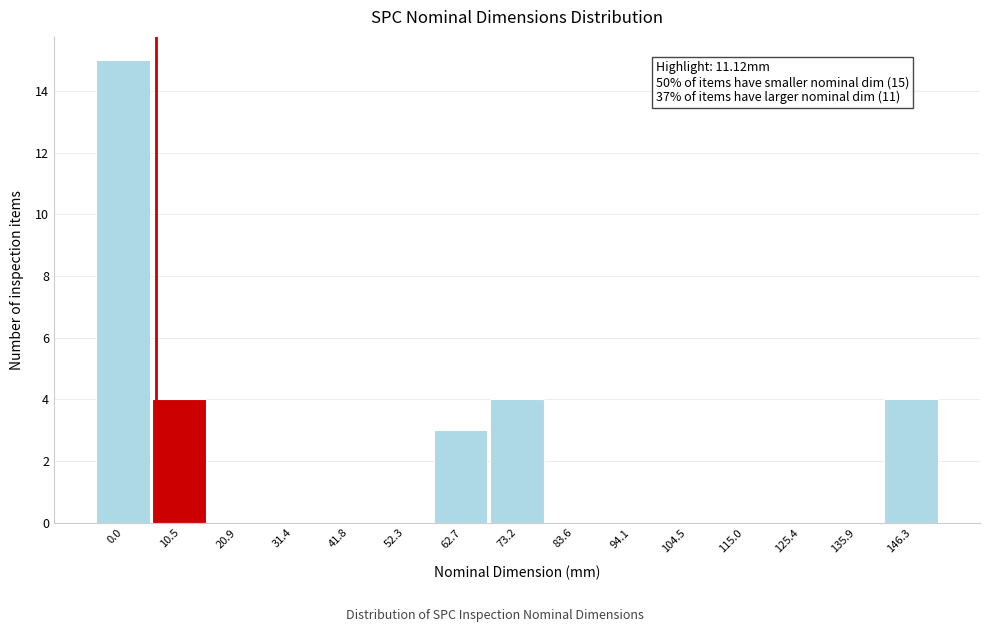

True or false: the data shows 5 at 94.1.

False